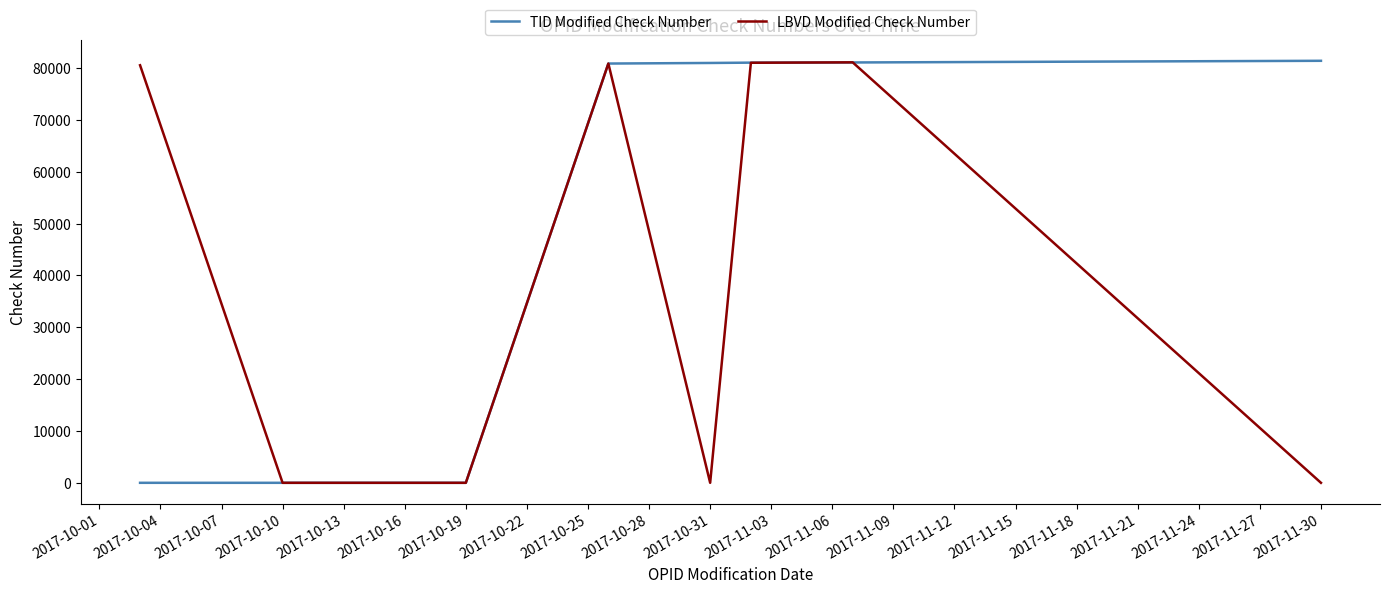

What is the greatest value displayed?

81404